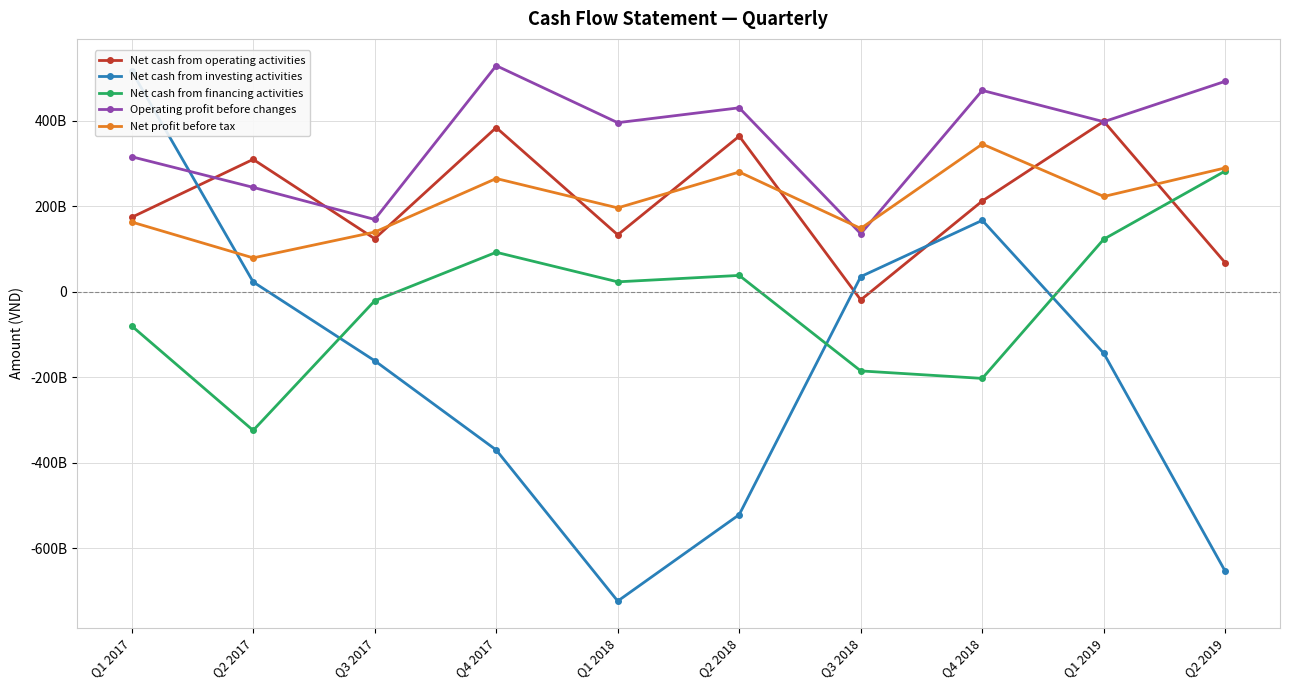

How many positive values does the Net cash from operating activities series have?

9